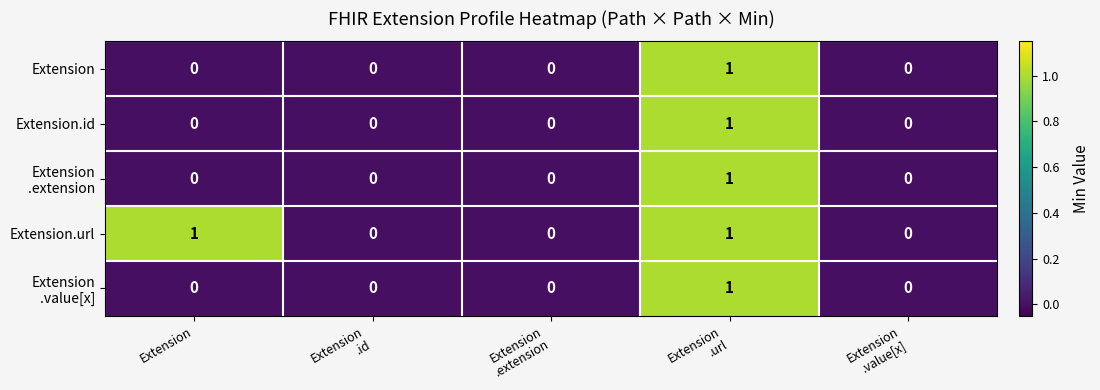

Which series has the largest total across all categories?

Extension.url